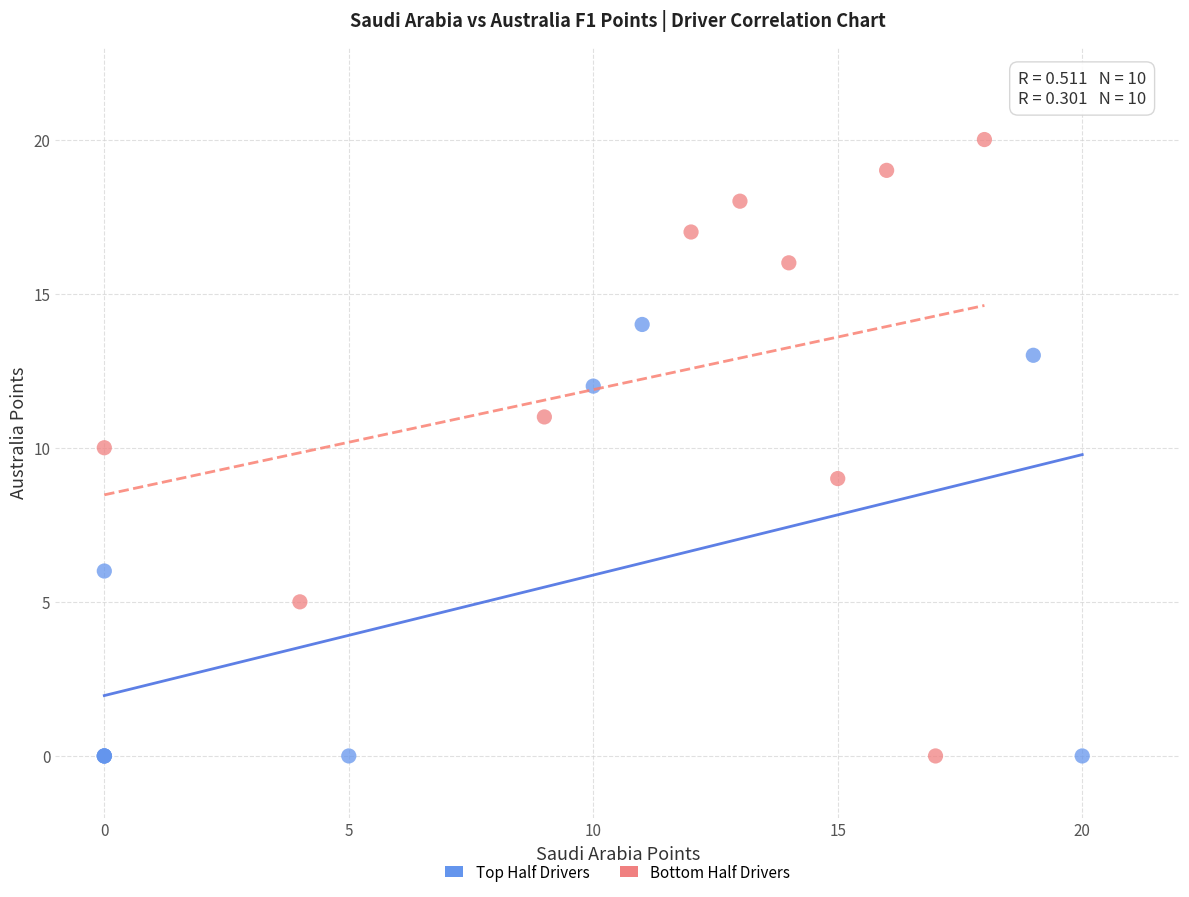

Which series reaches the maximum Y coordinate?

Bottom Half Drivers